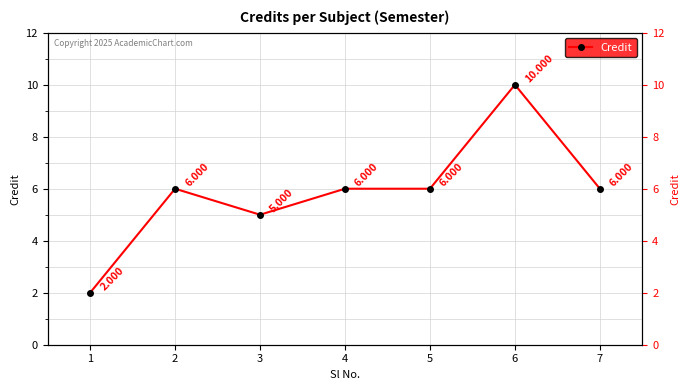

Is it true that the value at 4 is 10?

False